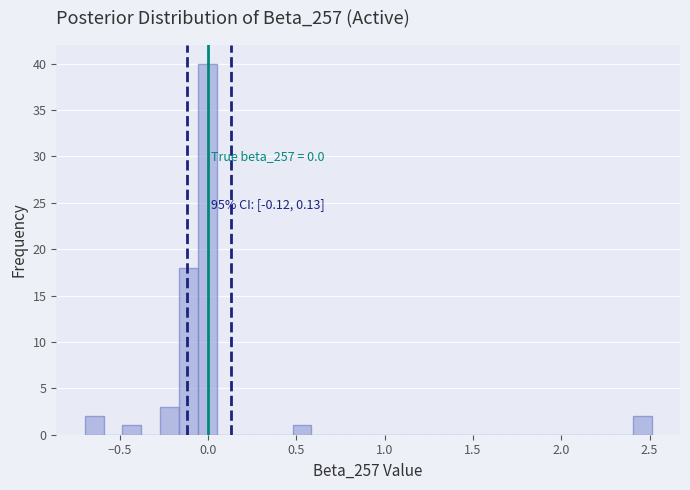

Read against the x-axis, roughly where is the centre of the tallest bar?

0.00